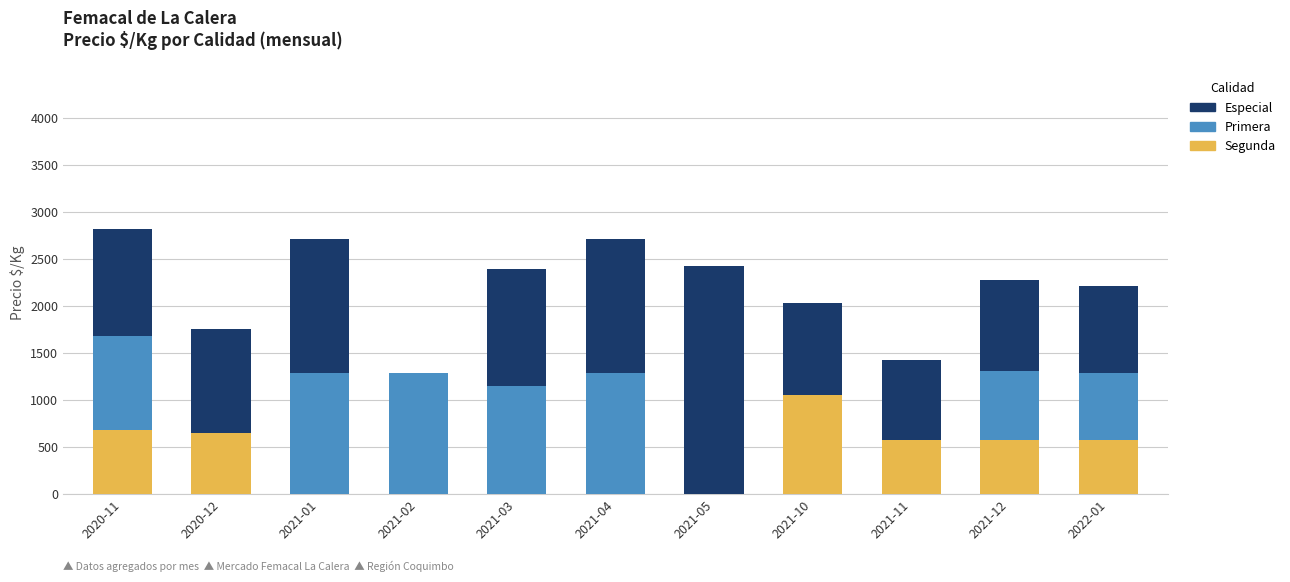

How many categories are shown in the chart?

11